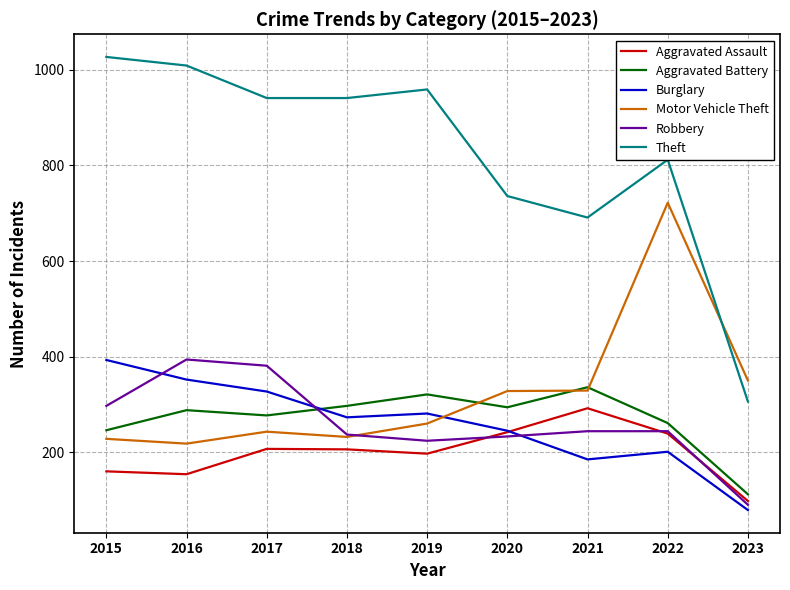

True or false: Theft and Burglary intersect in this chart.

False